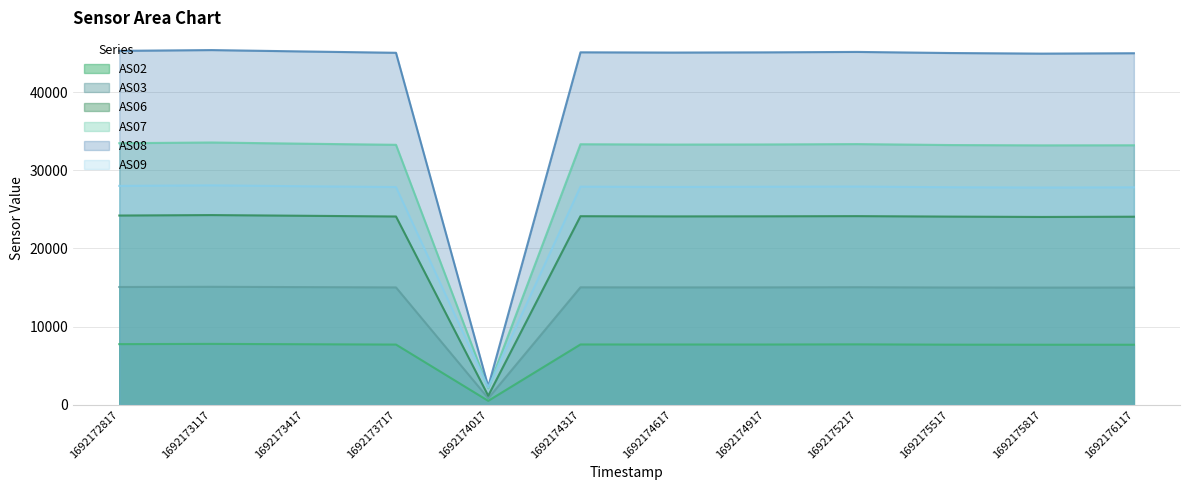

Which series changed the most between 1692174917 and 1692175217?

AS08